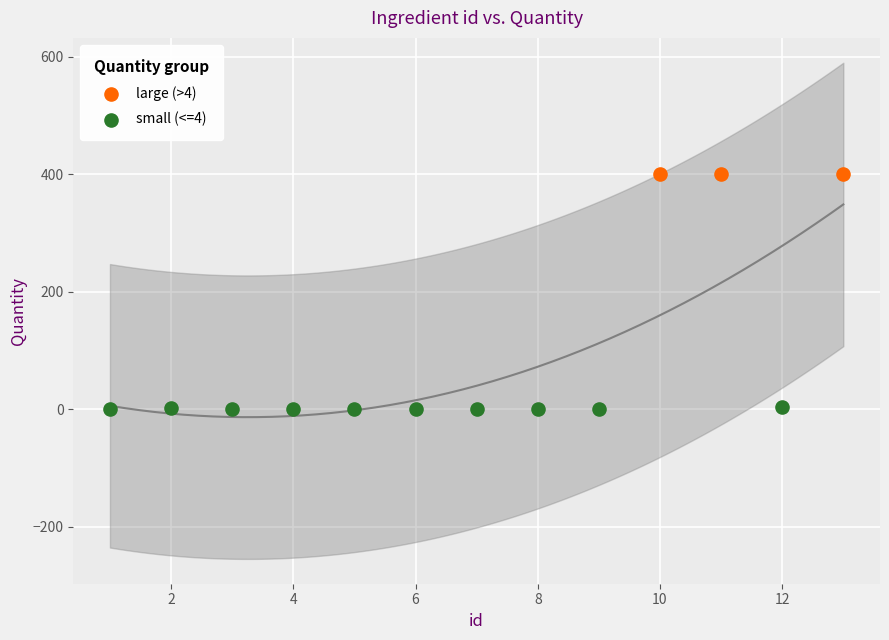

Which series contains the highest Y value?

large (>4)